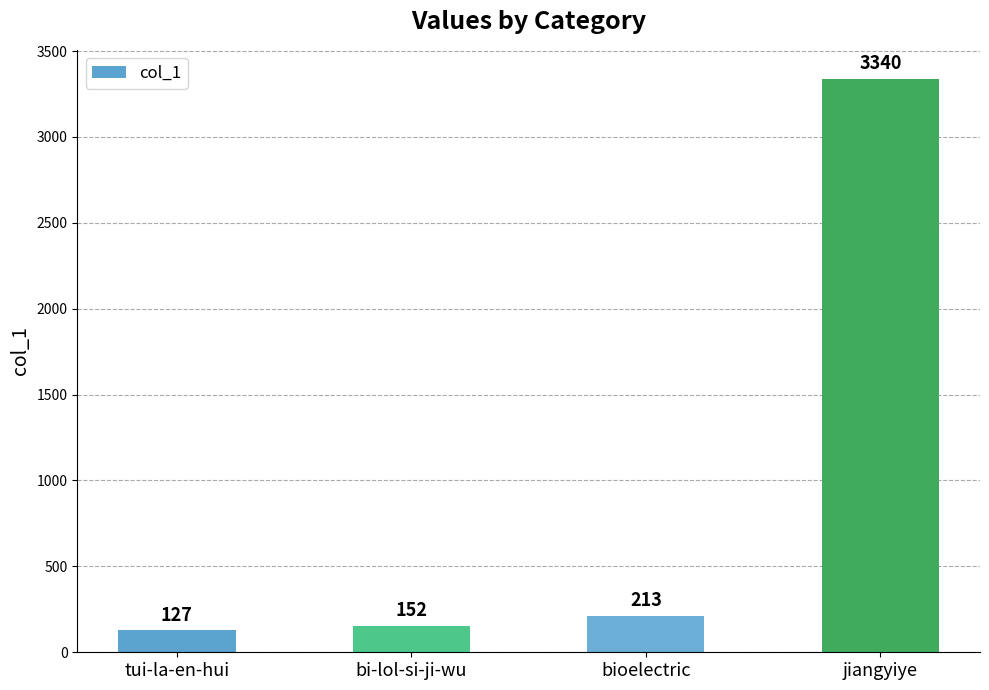

What position from the right is jiangyiye?

1